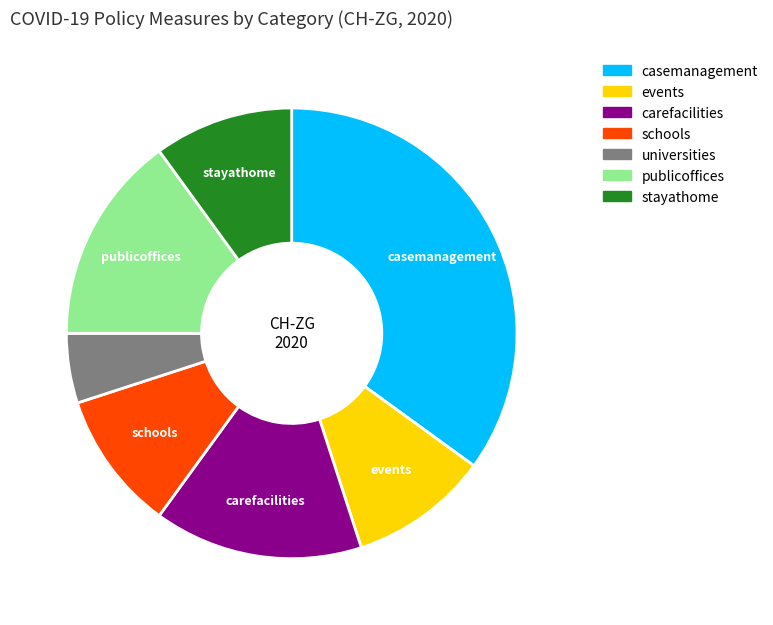

Combined, do events and universities account for over 50%?

No